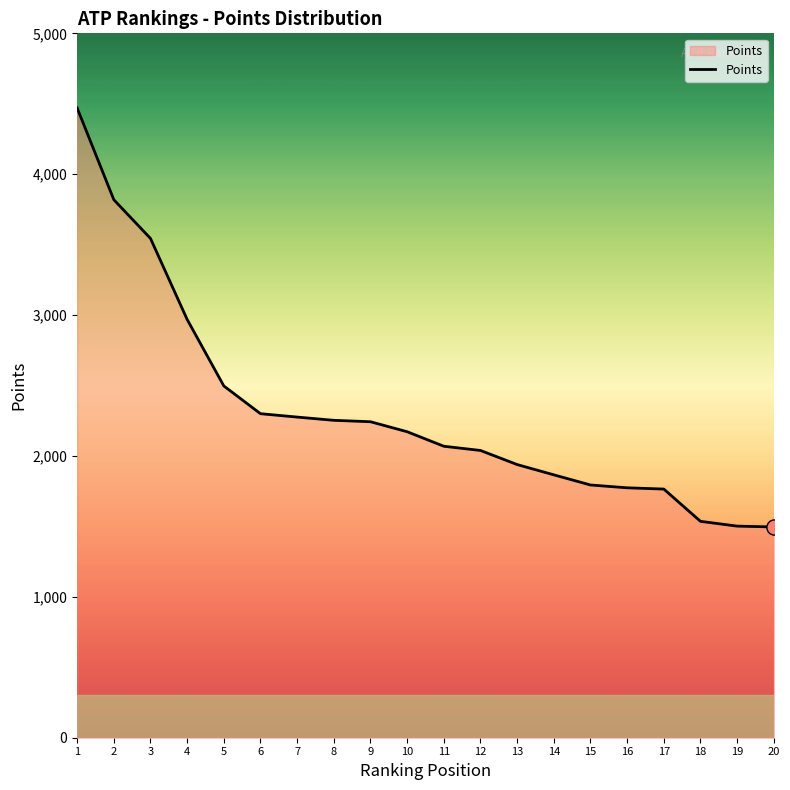

Between 10 and 14, which is larger?

10